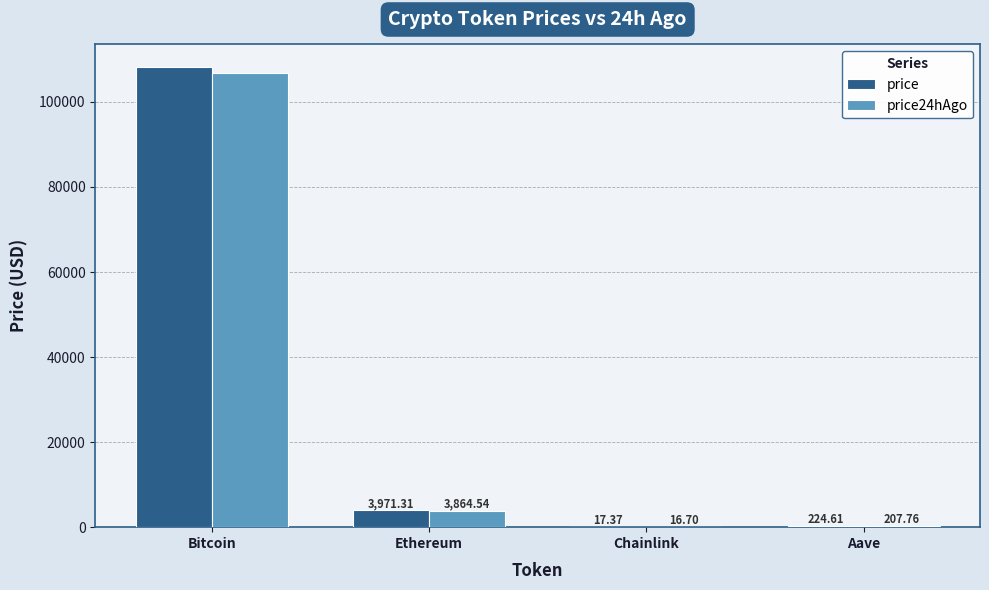

Which series has the widest spread of values?

price